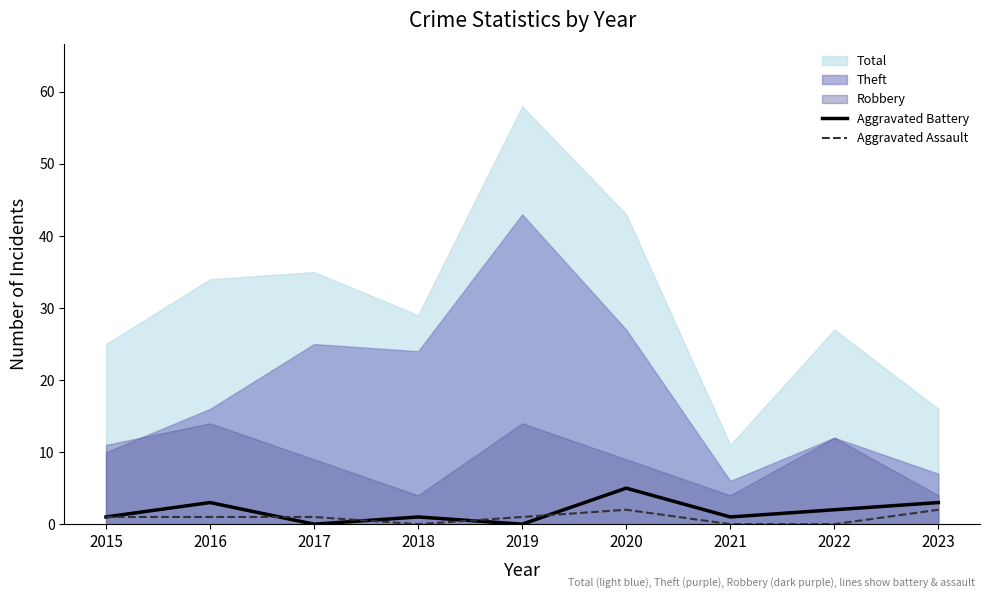

True or false: Aggravated Assault has more than 0 interior local peaks.

True